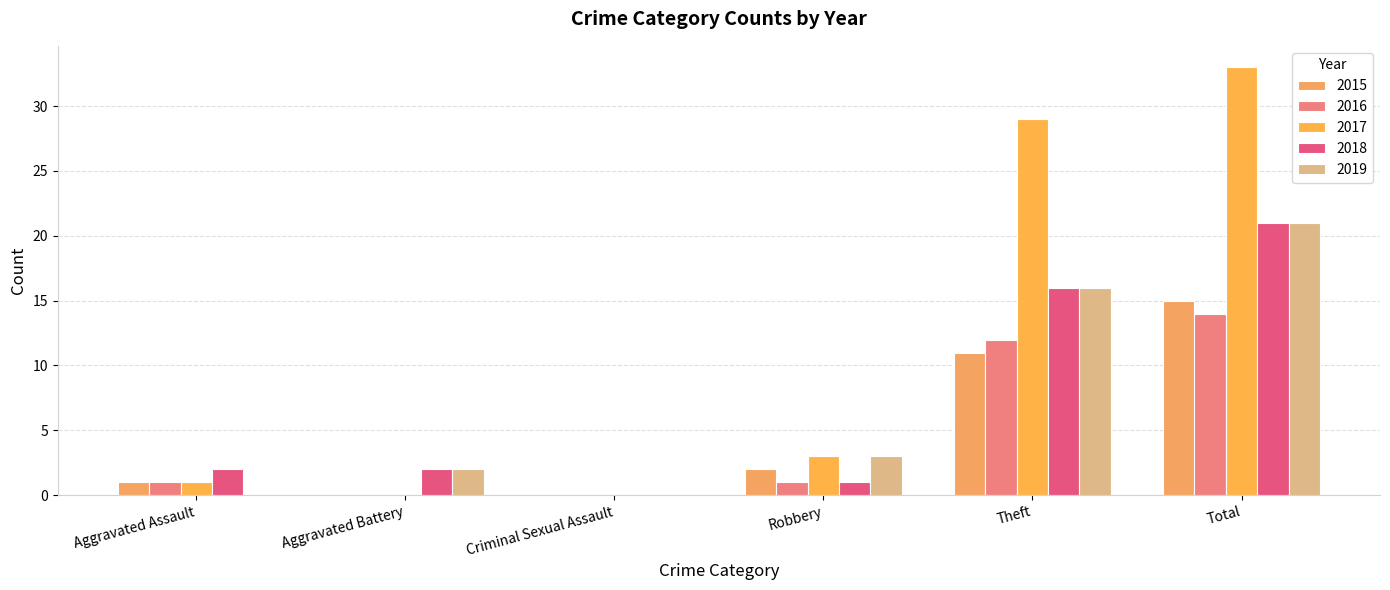

Rank the categories by 2019 value from highest to lowest.

Total, Theft, Robbery, Aggravated Battery, Aggravated Assault, Criminal Sexual Assault